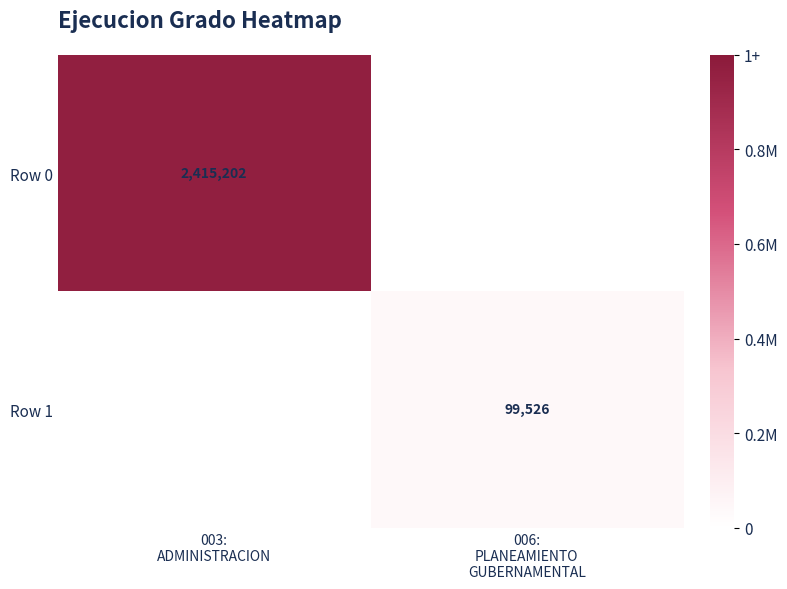

List the series in order of their peak value, lowest first.

Row 1, Row 0